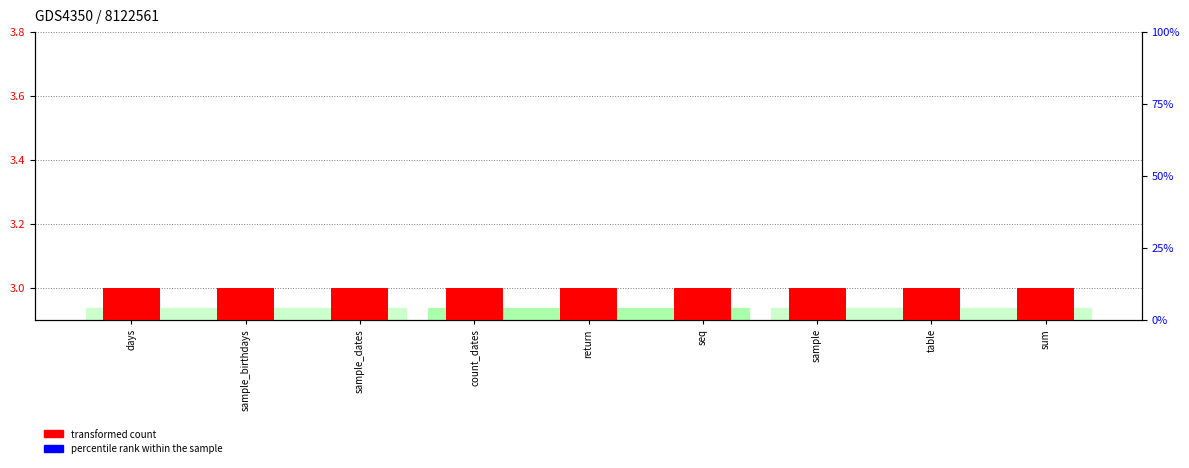

True or false: percentile rank within the sample has a value of 0 at count_dates.

True